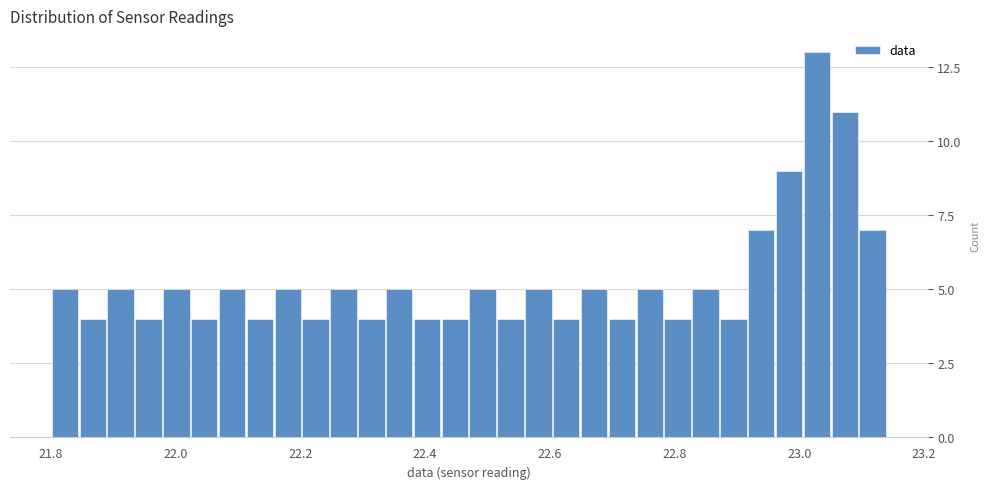

Around what value on the x-axis is the tallest bar? Give the approximate position of its centre, as read against the axis.

23.02